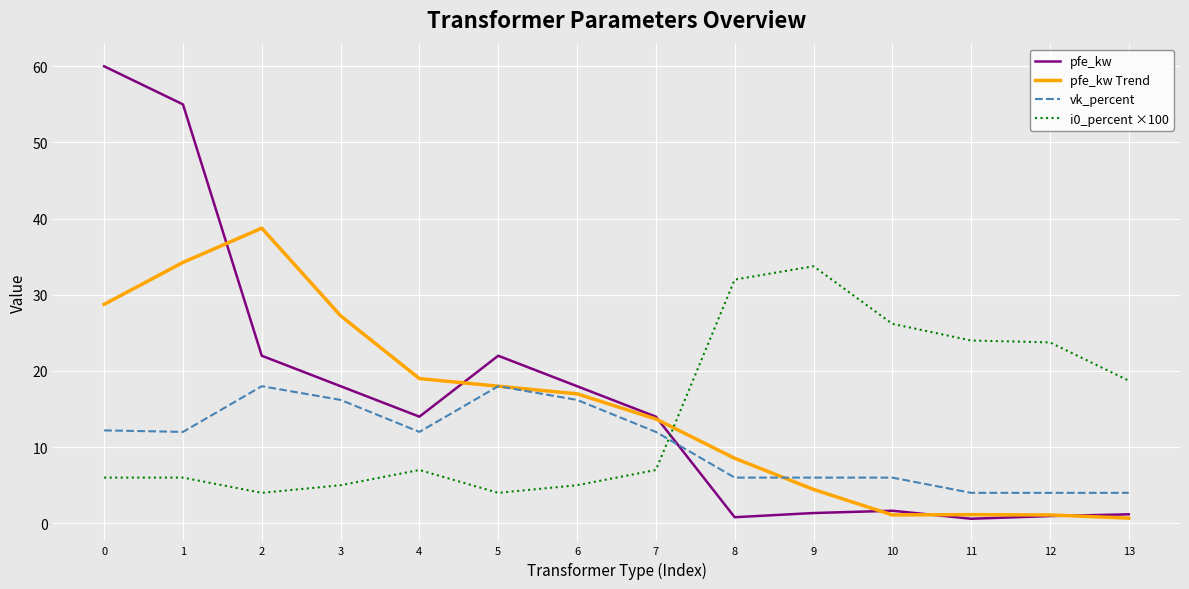

What is the total value across all series at 10?

34.9